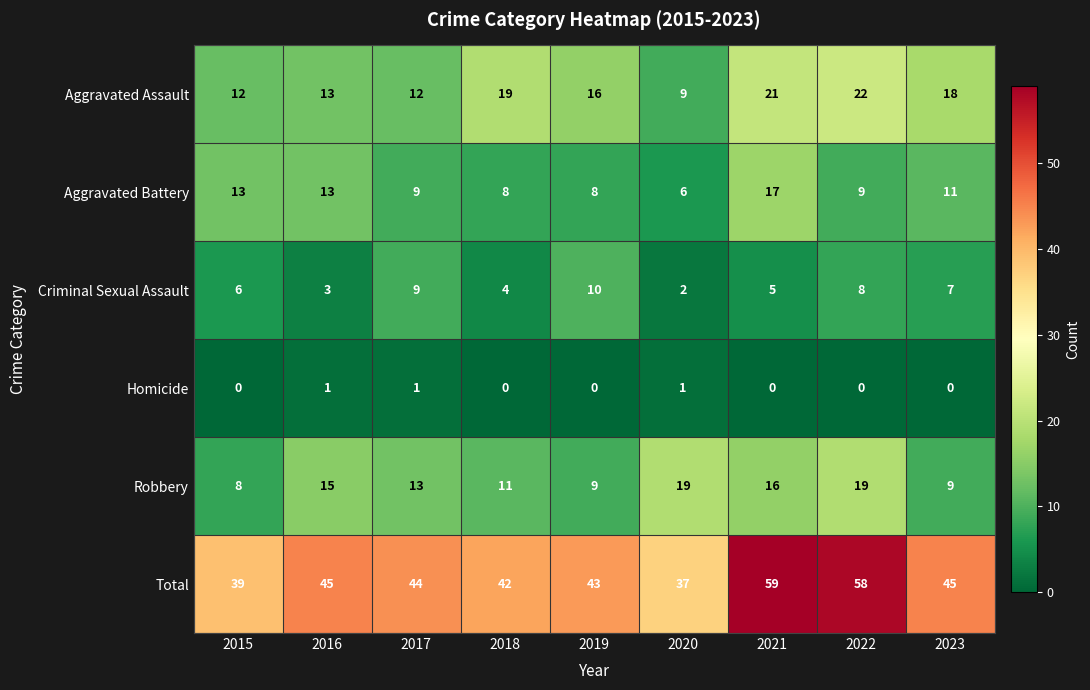

Which series has the largest range (max minus min)?

Total